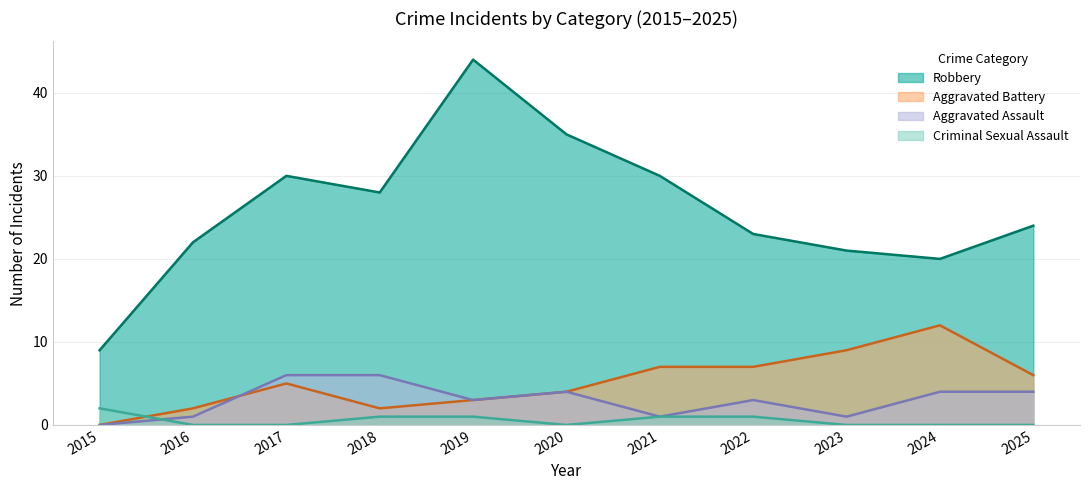

True or false: Aggravated Assault has a value of 6 at 2024.

False